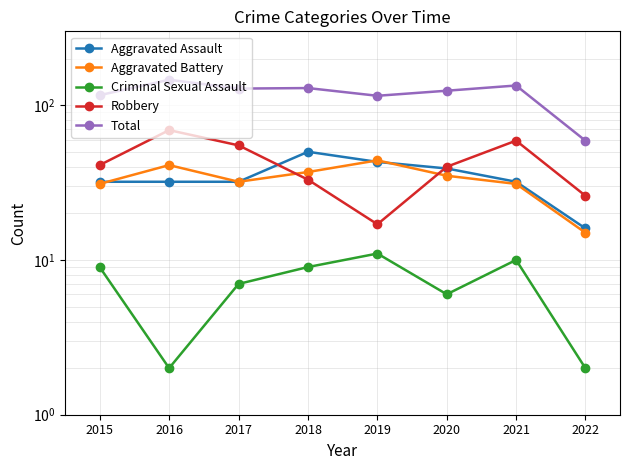

The value of Total at 2015 is 154. True or false?

False